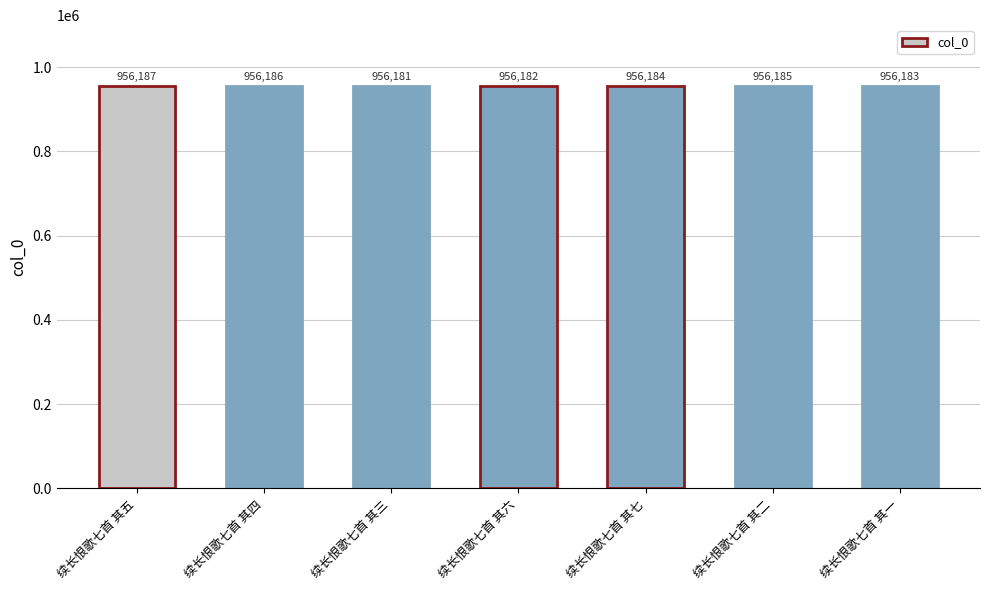

Count the values in the range 956182 to 956186.

5